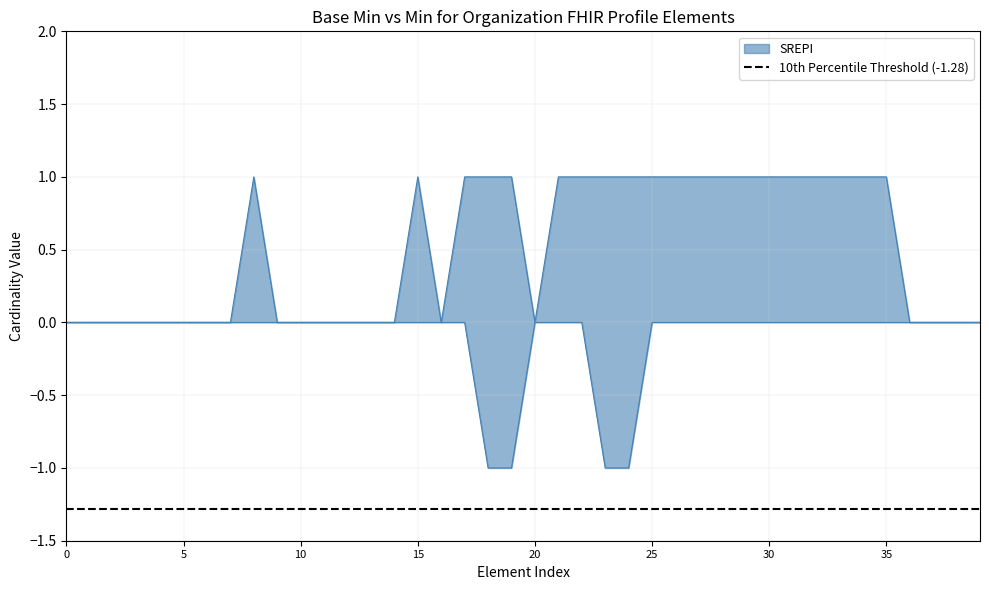

Does the chart have visible grid lines?

Yes